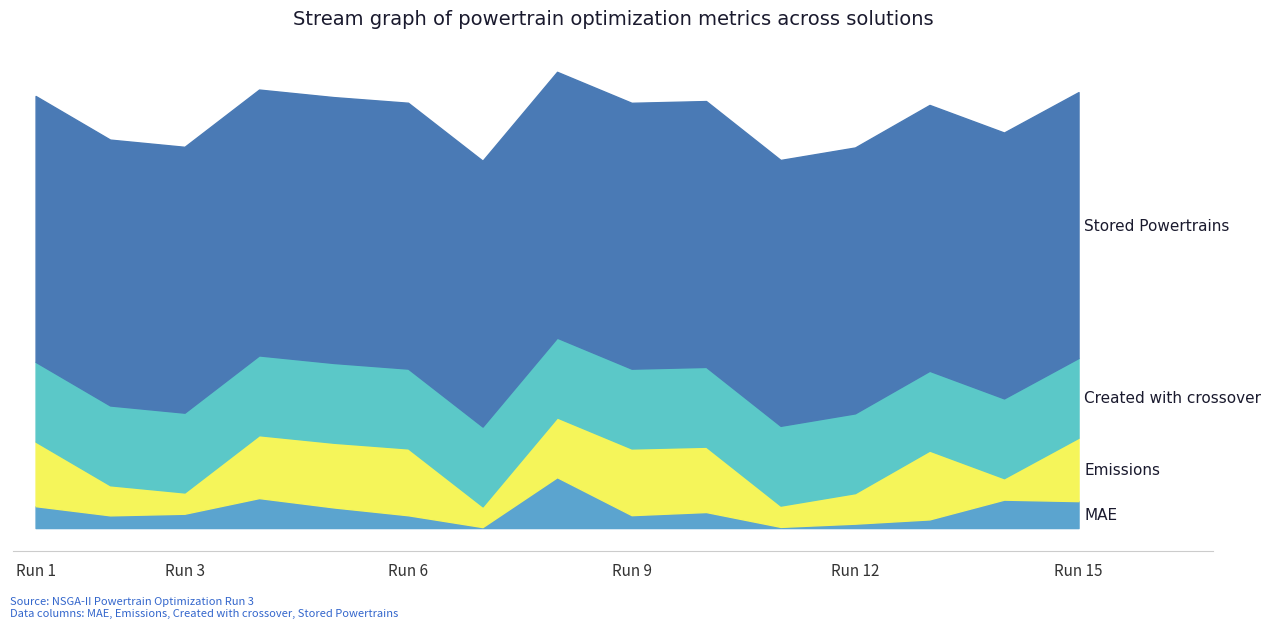

In Emissions, how many points are lower than both neighbors (excluding endpoints)?

4